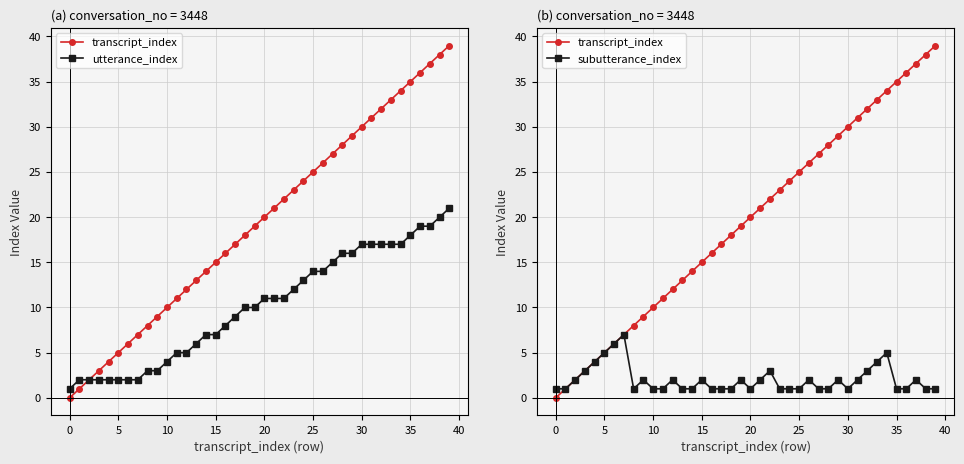

What are all the series names shown in the legend?

transcript_index, utterance_index, subutterance_index